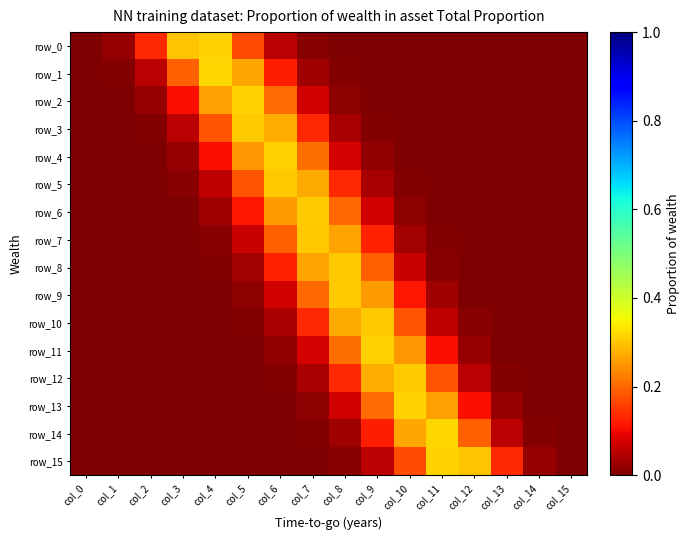

Which label corresponds to the largest value in the chart?

col_11